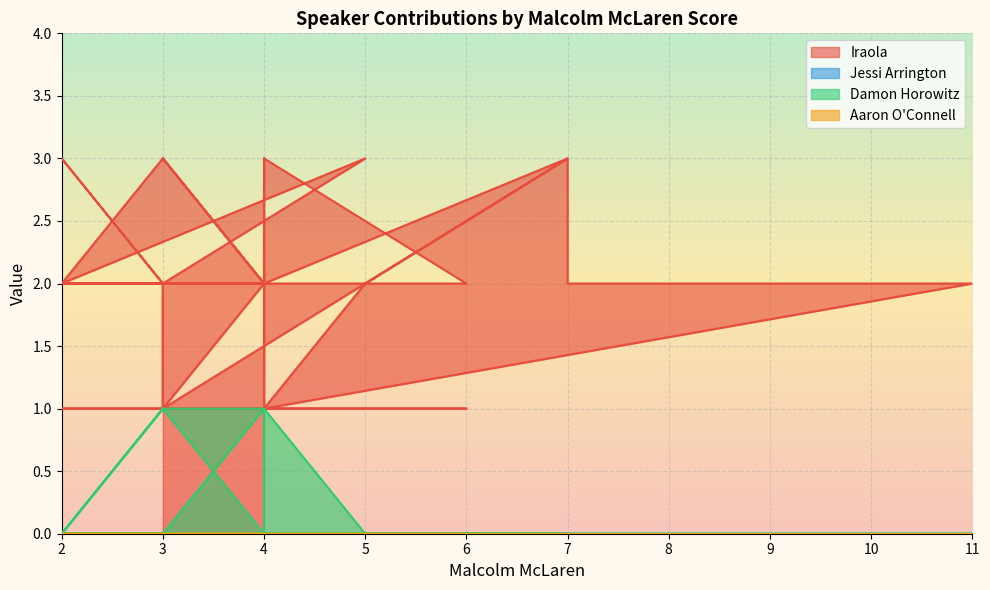

Which series has the largest total across all categories?

Iraola